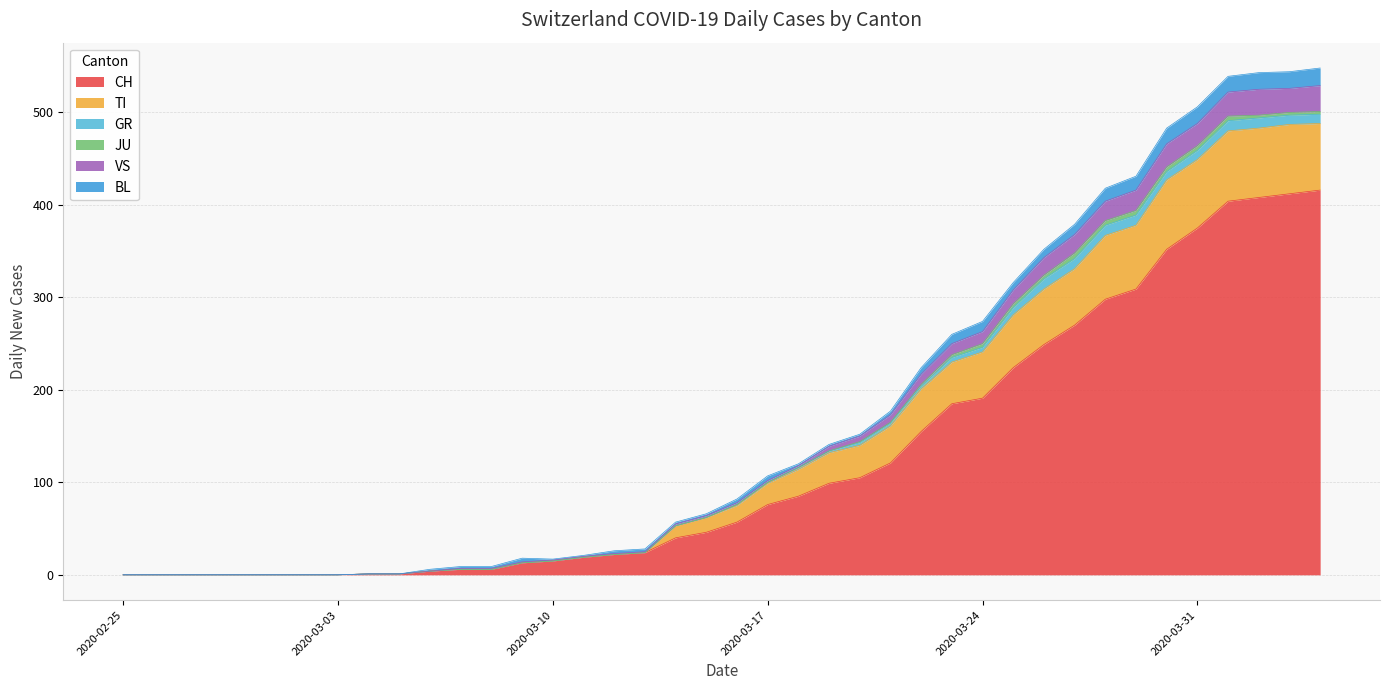

The value of CH at 2020-03-21 is 121. True or false?

True